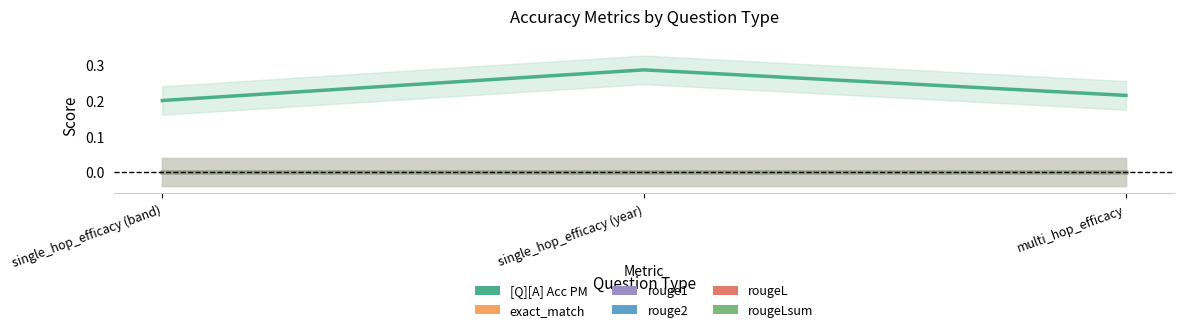

At which label does rougeLsum reach its minimum?

single_hop_efficacy (band)